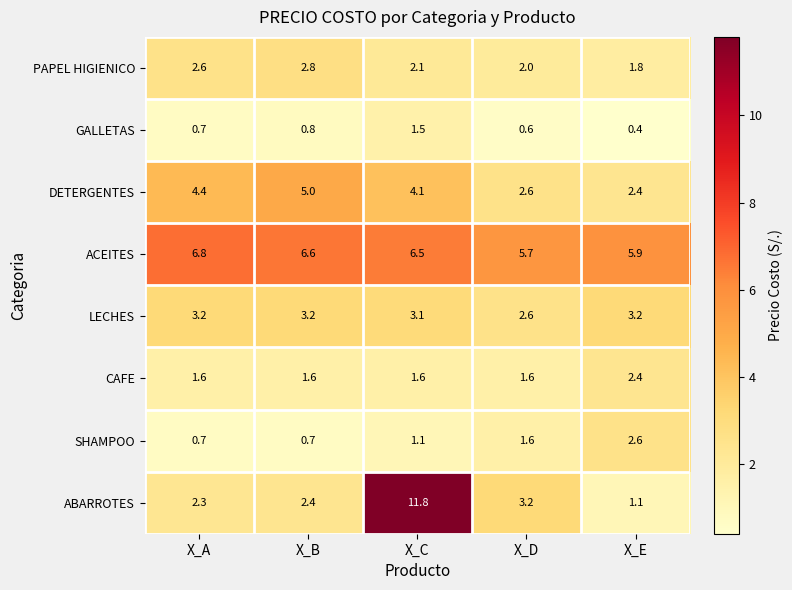

What is the difference between the highest and lowest values at X_D?

5.1